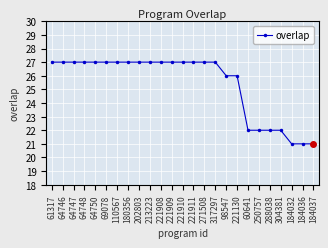

Between 221909 and 98547, which is larger?

221909